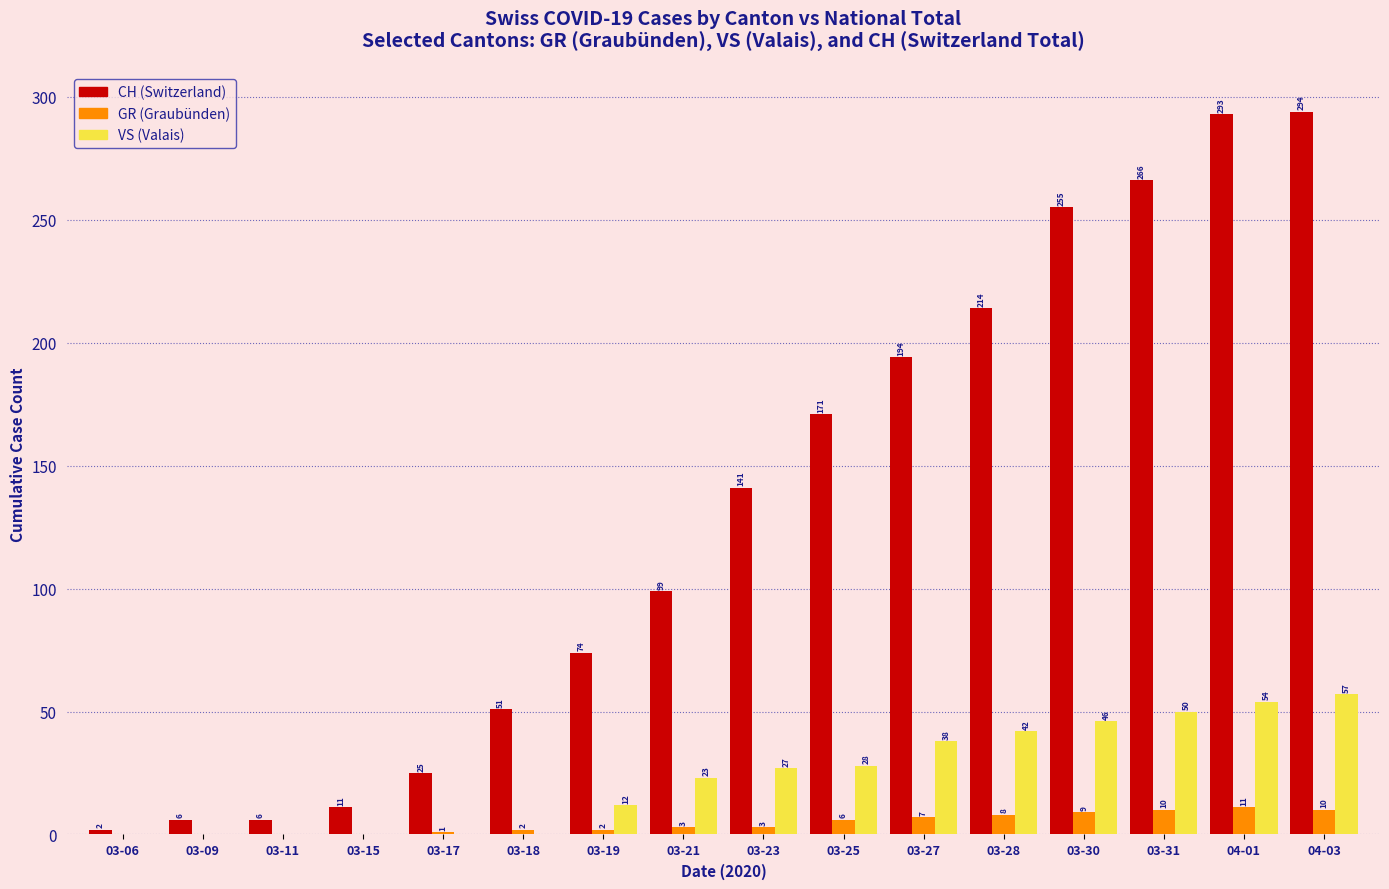

What is the sum of all CH (Switzerland) values?

2102